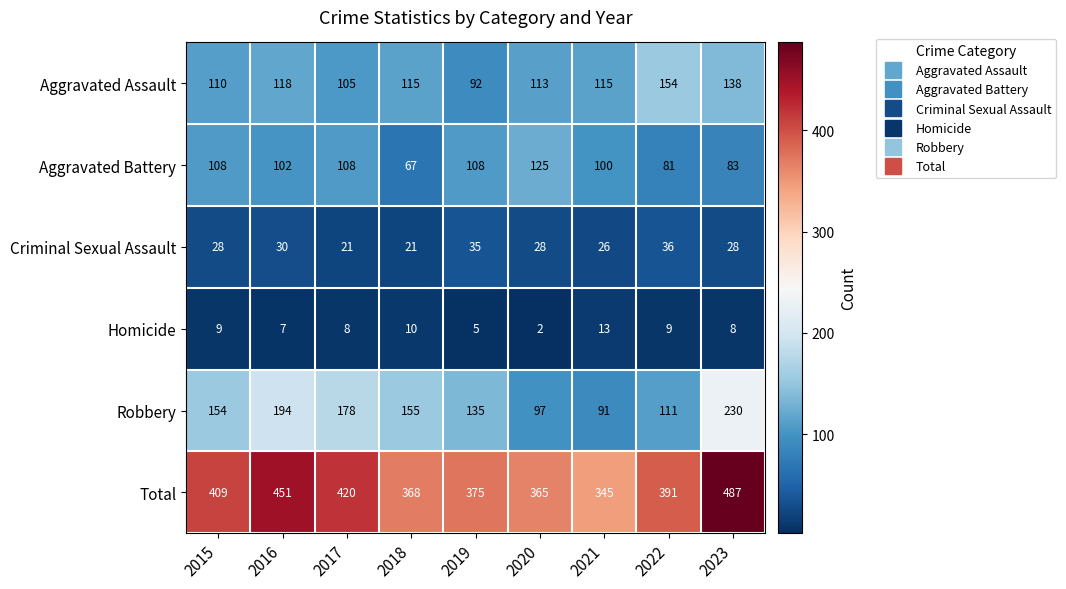

What is the difference between the maximum and second lowest values in the Aggravated Assault series?

49